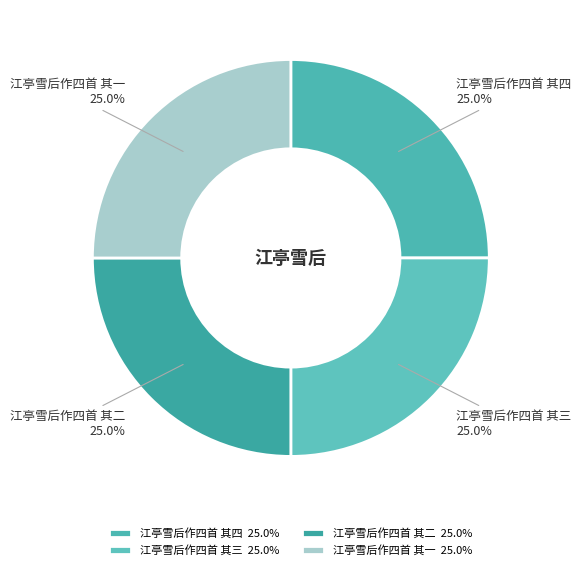

True or false: 江亭雪后作四首 其三 accounts for 25% of the total.

True